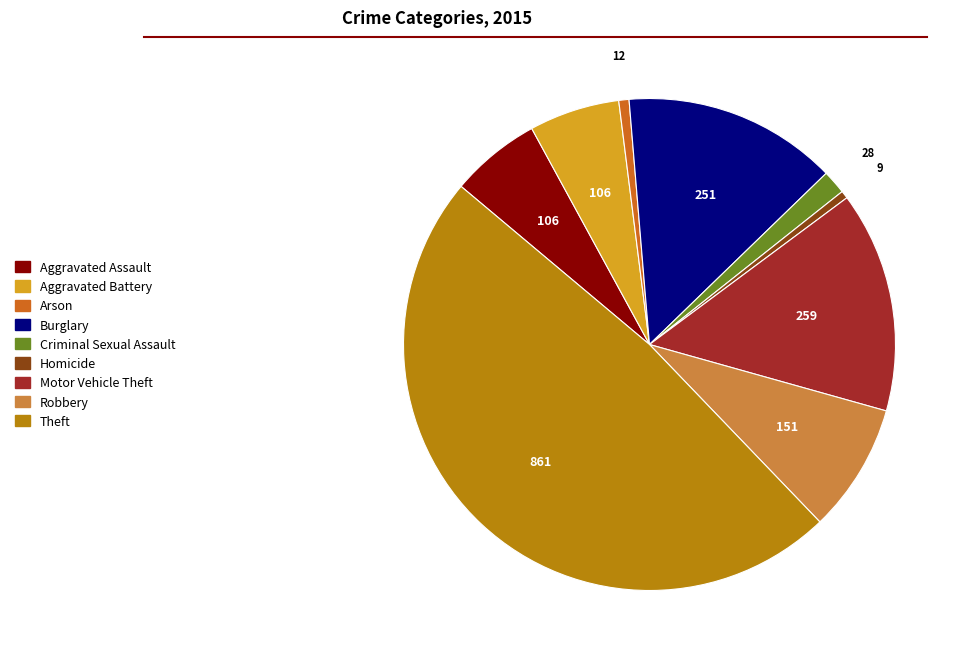

Combined, do Criminal Sexual Assault and Aggravated Assault account for over 50%?

No